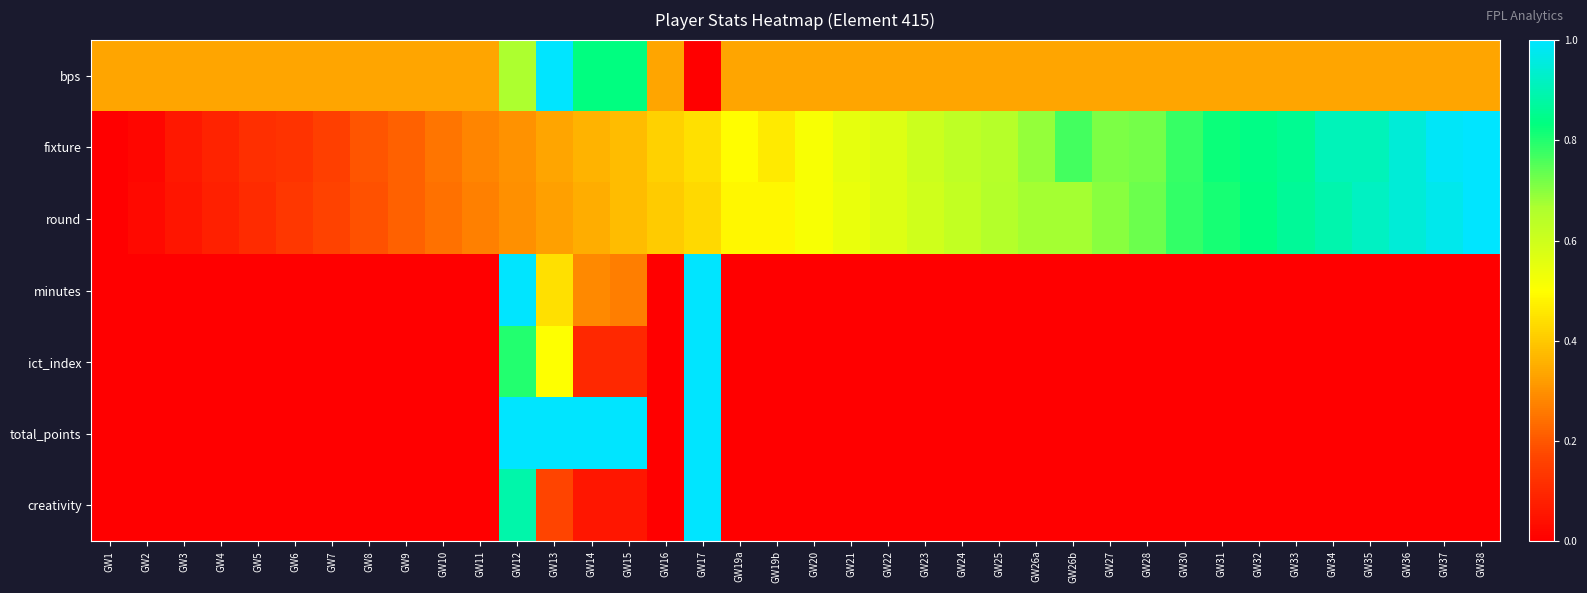

What is the difference between the highest and lowest values at GW21?

0.6